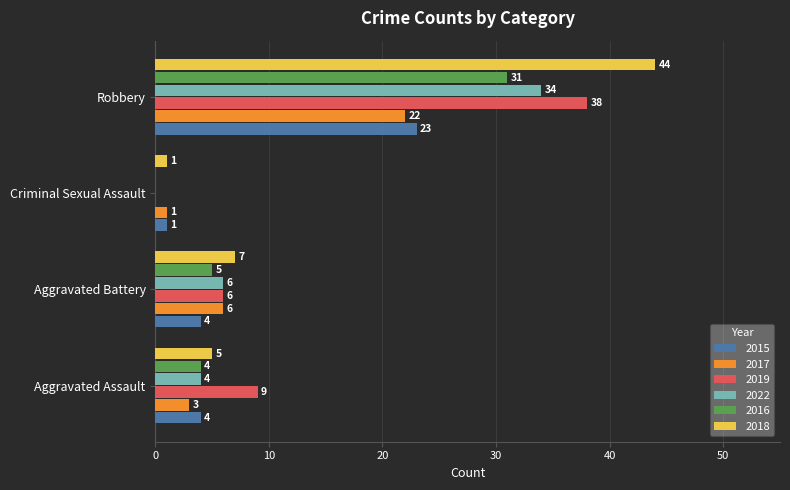

Which series has the largest range (max minus min)?

2018